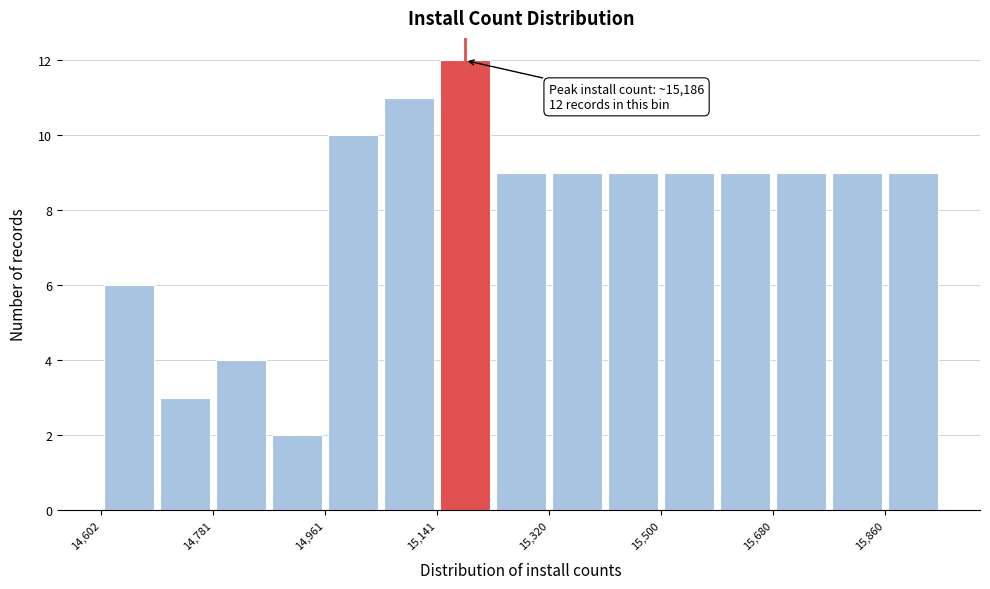

Which range on the x-axis has the tallest bar?

15140 to 15240